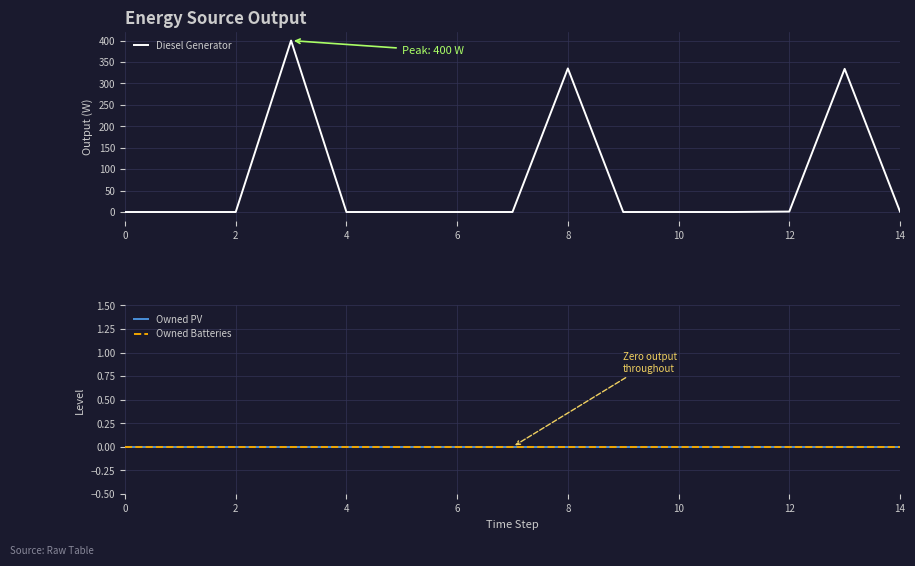

True or false: Diesel Generator and Owned Batteries cross at least once.

False